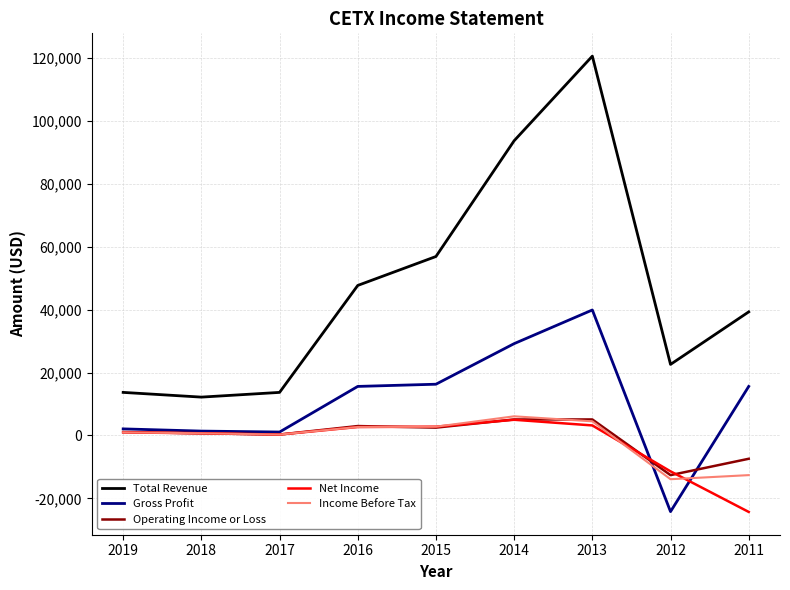

What is the greatest value displayed?

120600